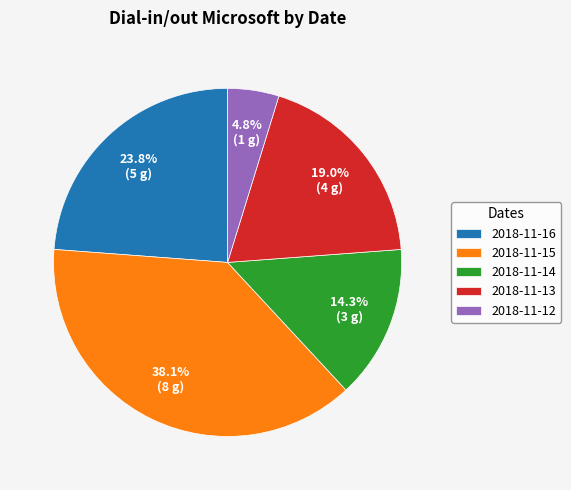

True or false: 2018-11-15 accounts for 33% of the total.

False